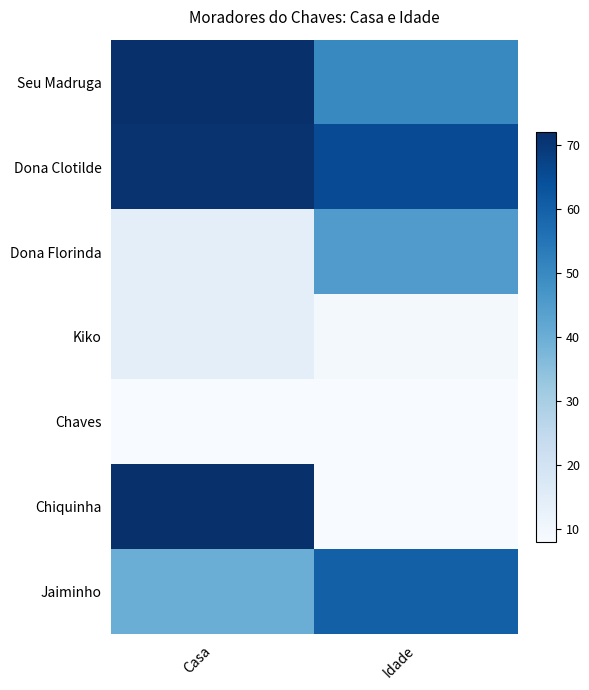

Which has a higher value, Casa or Idade?

Casa